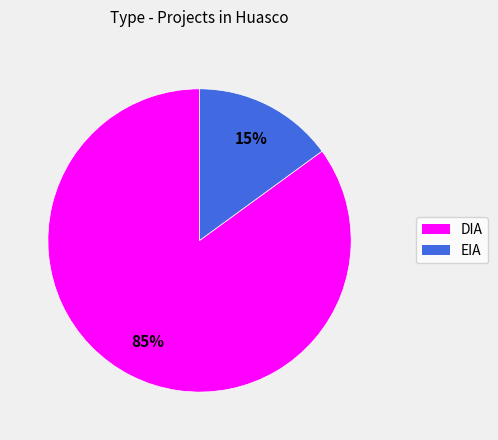

Between DIA and EIA, which is larger?

DIA